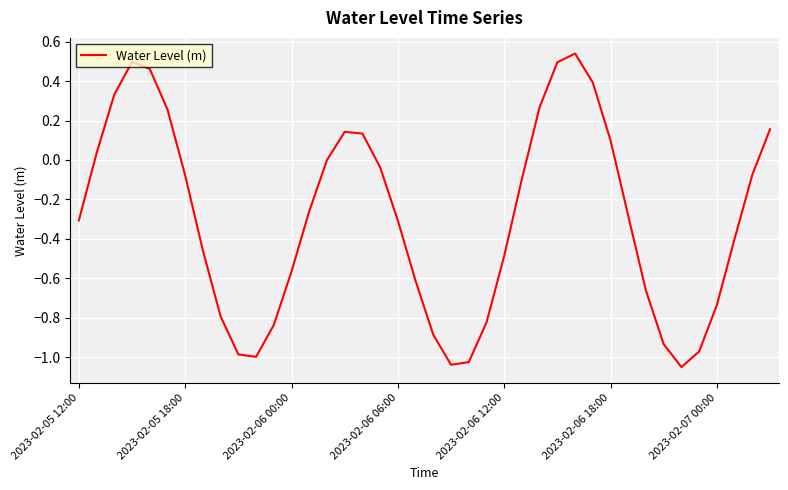

What is the difference between the maximum and minimum values?

1.6